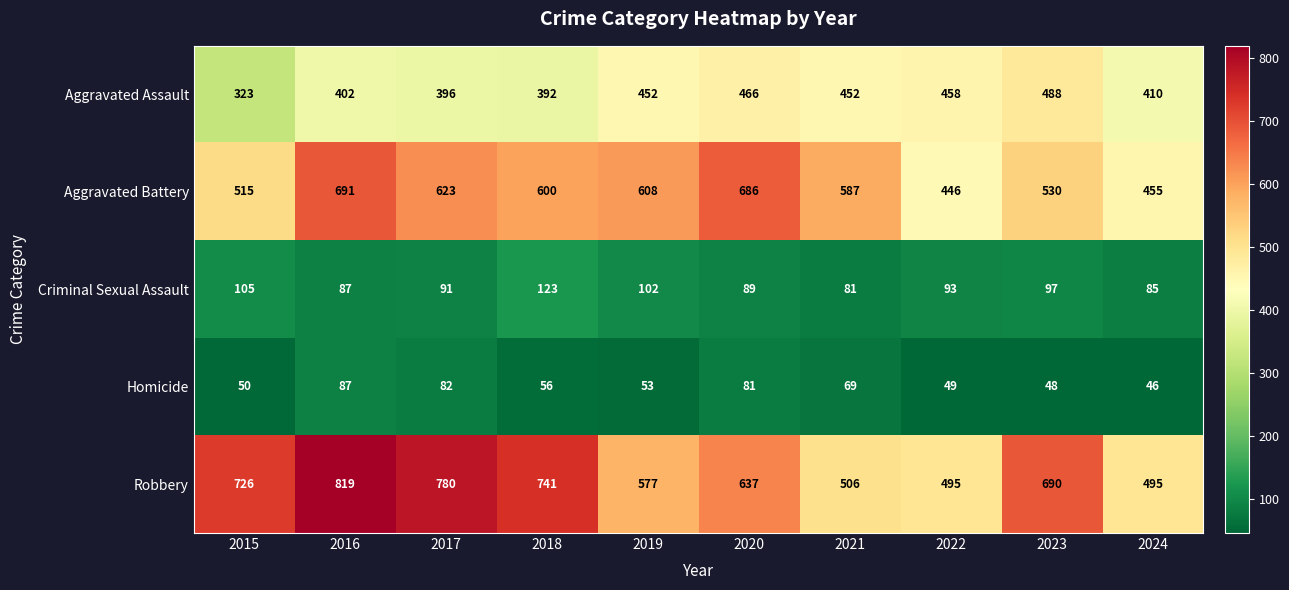

At which label does Aggravated Battery first exceed 600?

2016